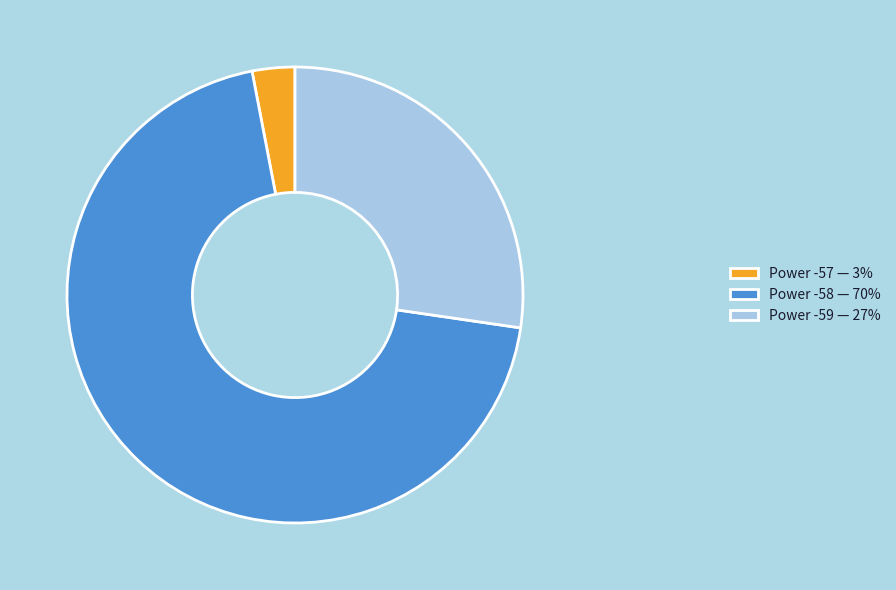

Do Power -57 — 3% and Power -59 — 27% together represent more than half of the pie?

No